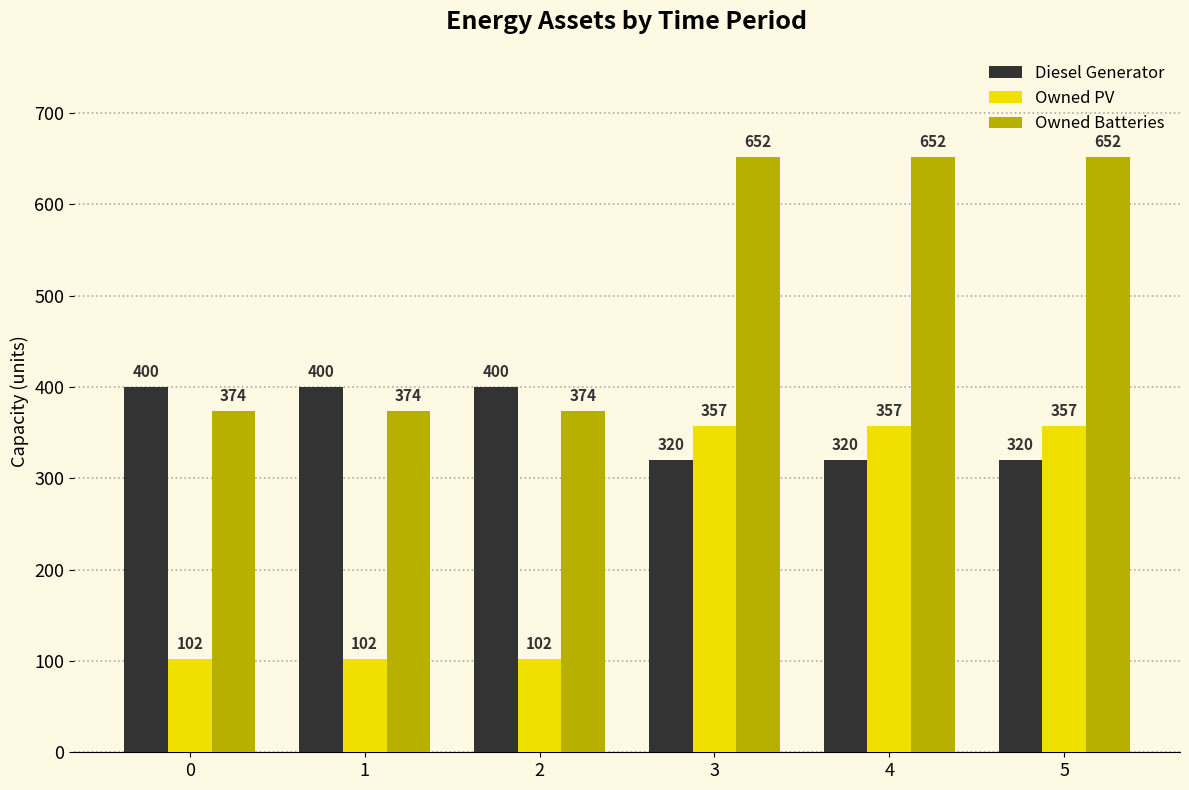

Is it true that Owned PV equals 145 at 2?

False